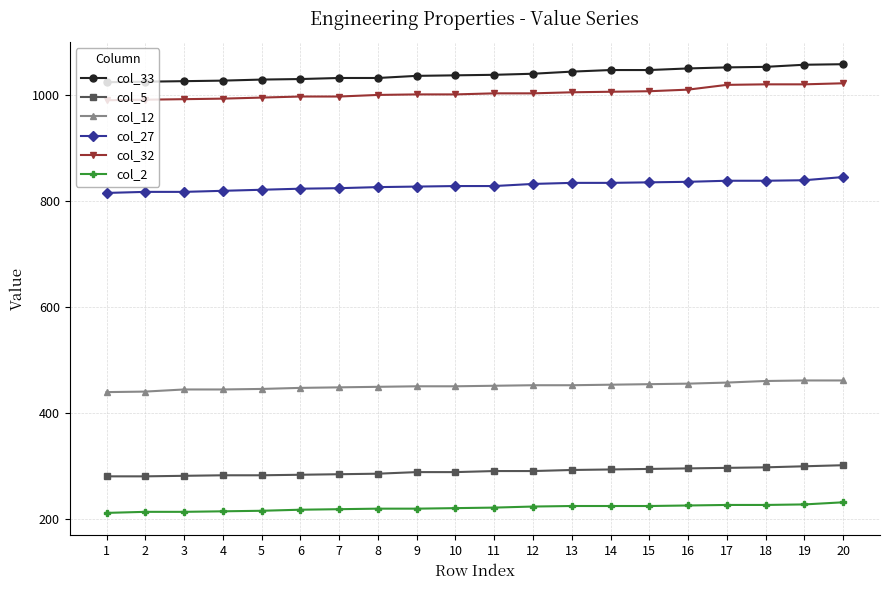

True or false: col_33 and col_5 intersect in this chart.

False